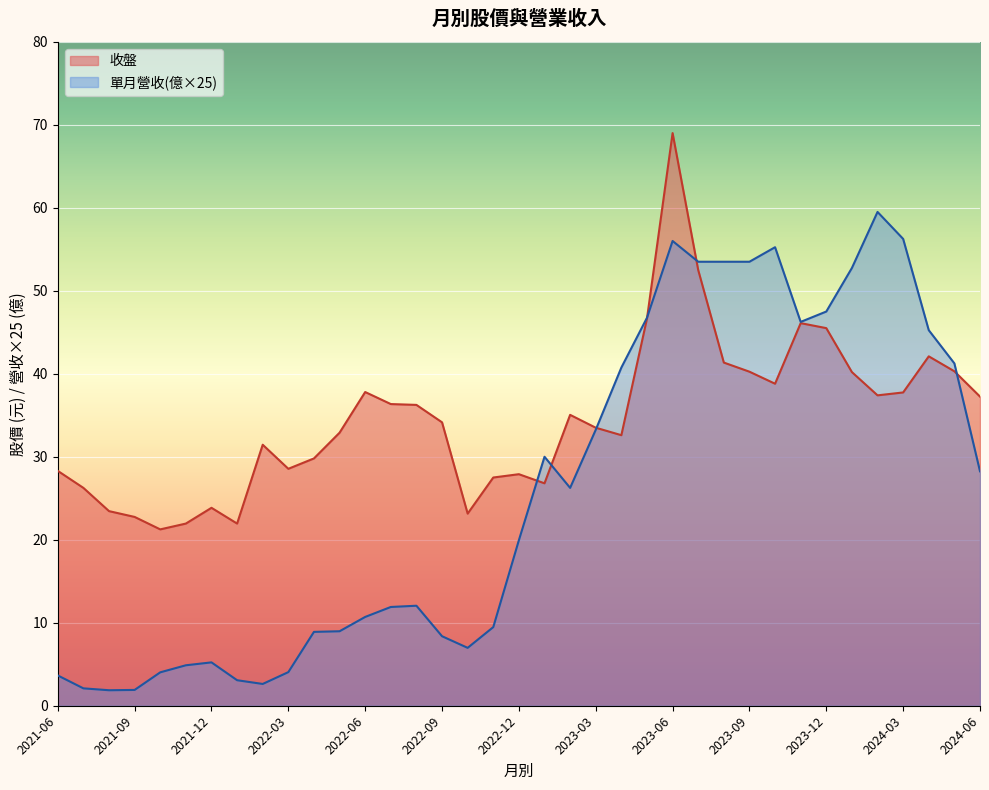

At which category is the sum across all series the highest?

2023-06